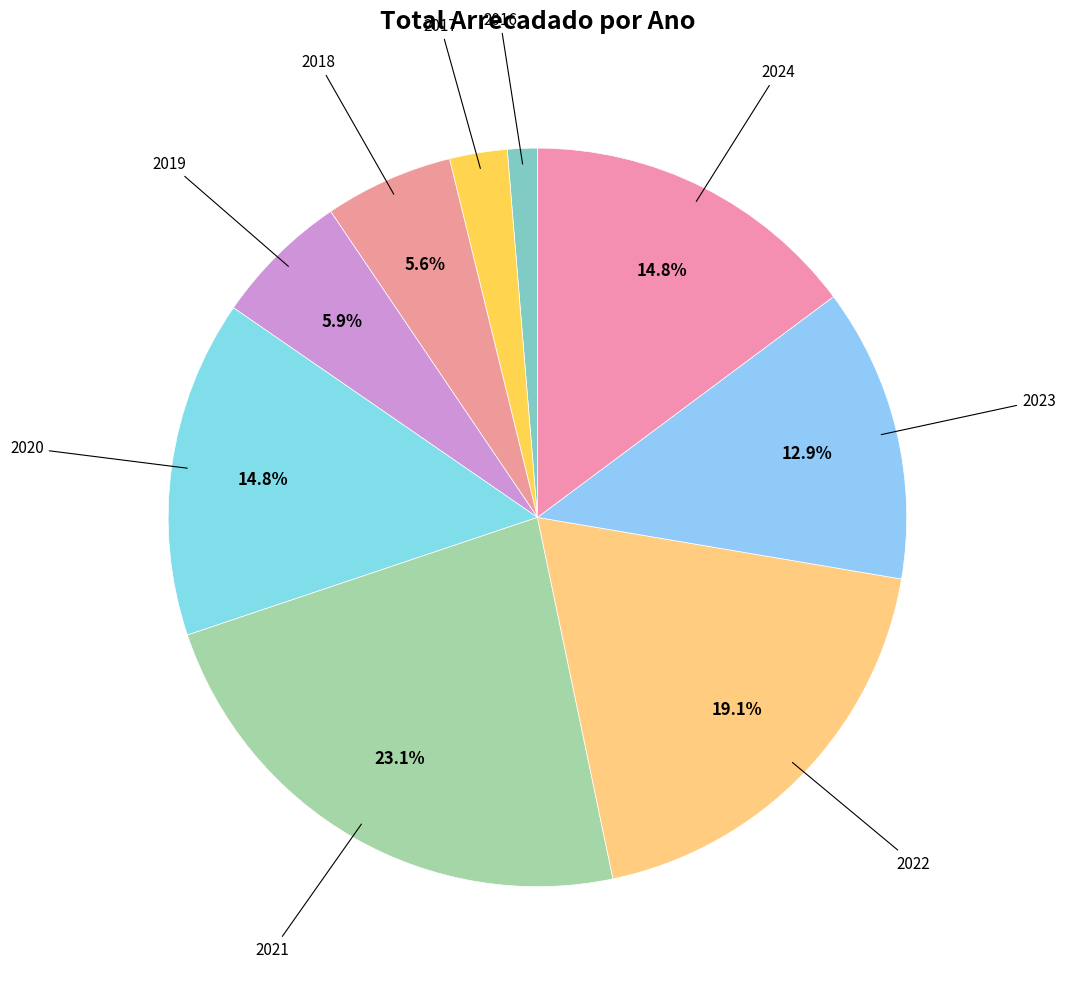

How many slices are in this pie chart?

9